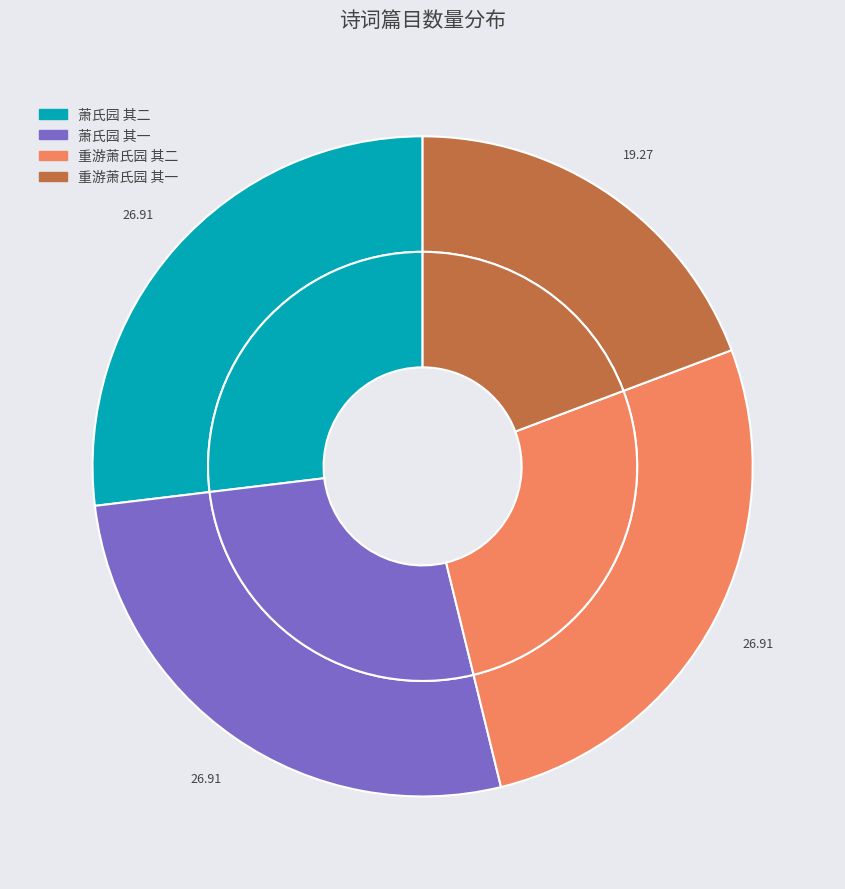

Is there any slice that represents more than half of the pie?

No